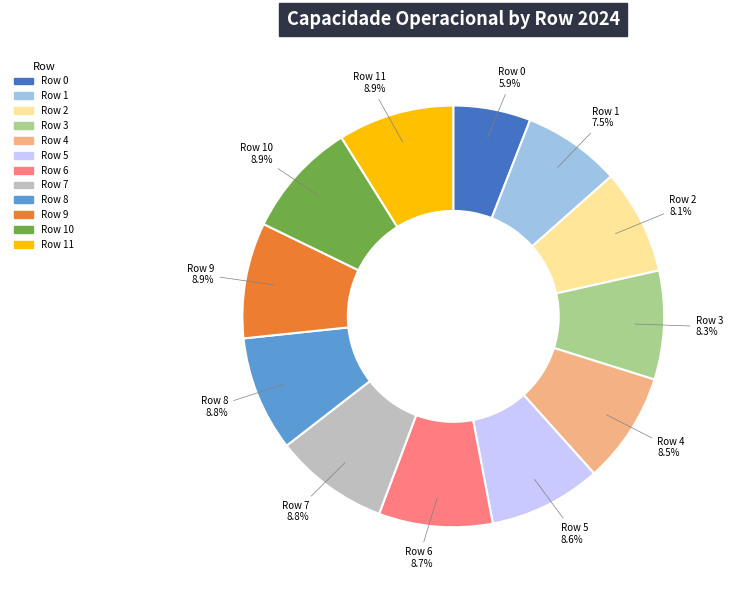

Is there a majority slice in this chart?

No